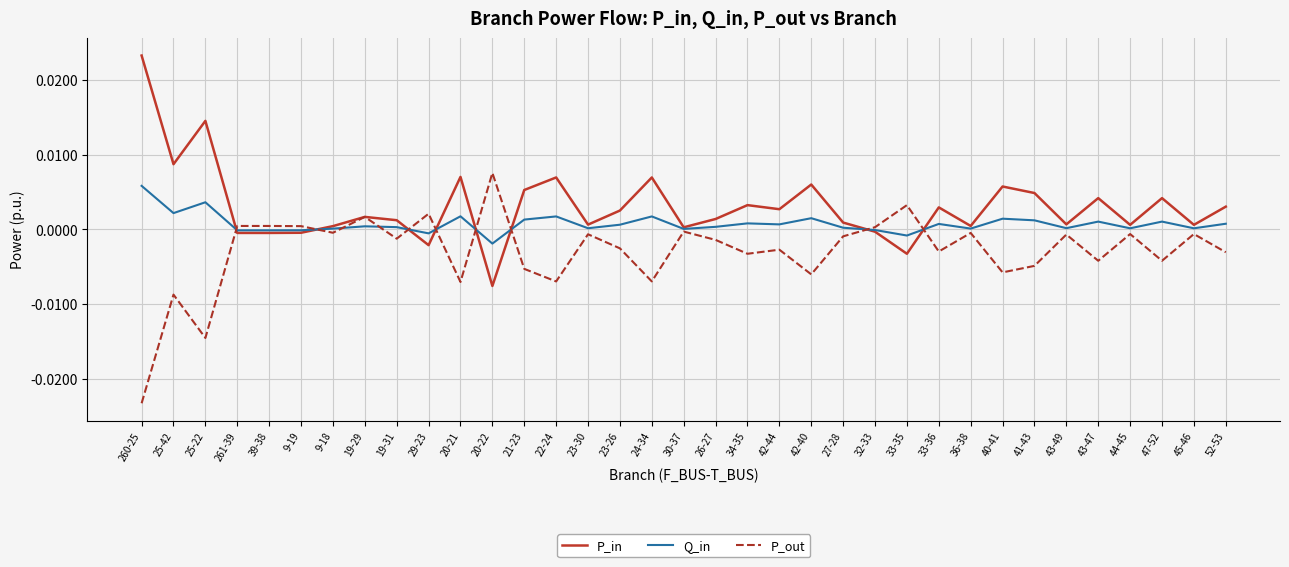

At which label does Q_in reach its minimum?

20-22